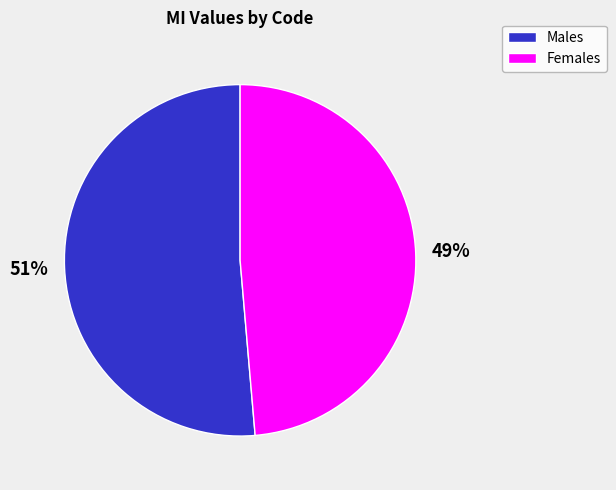

Is there any slice that represents more than half of the pie?

Yes